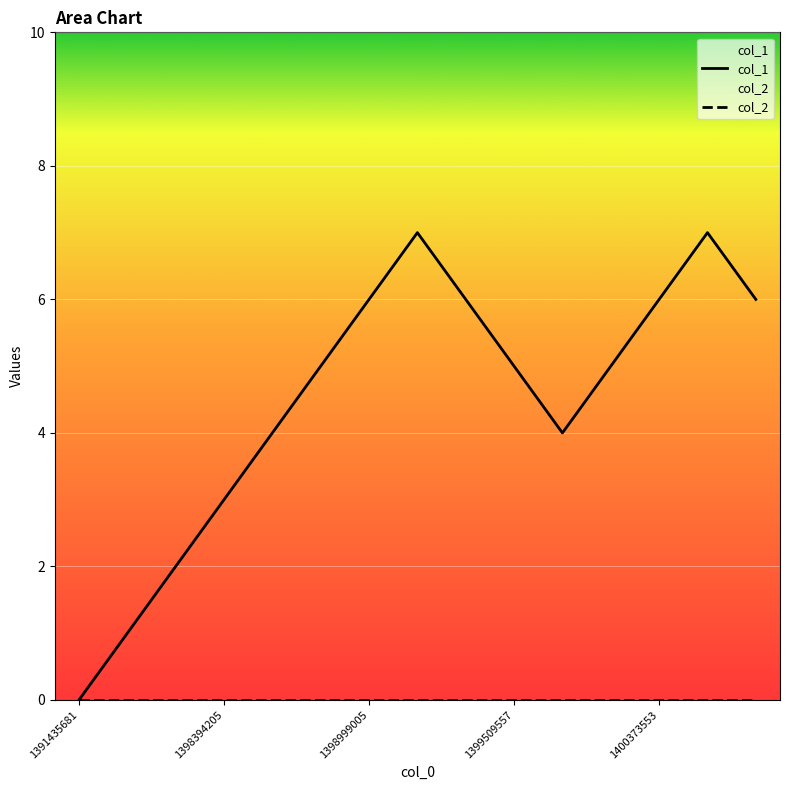

At how many categories does at least one series exceed 1?

13